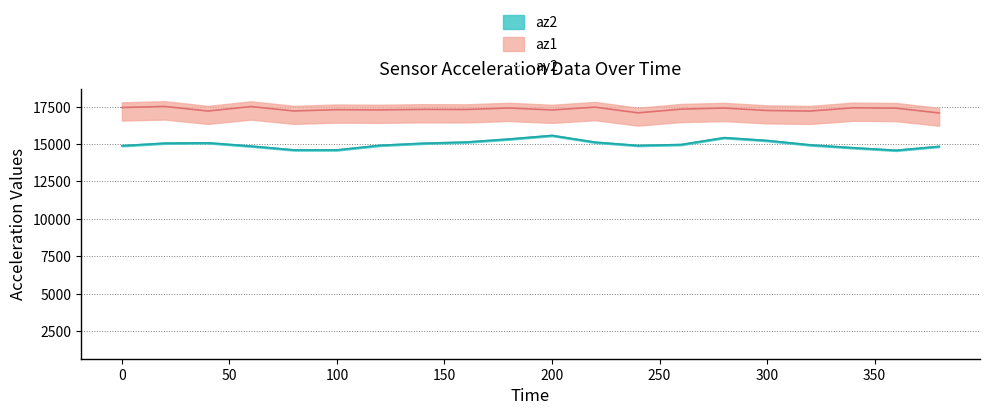

Which has a higher value, 300 or 0?

300